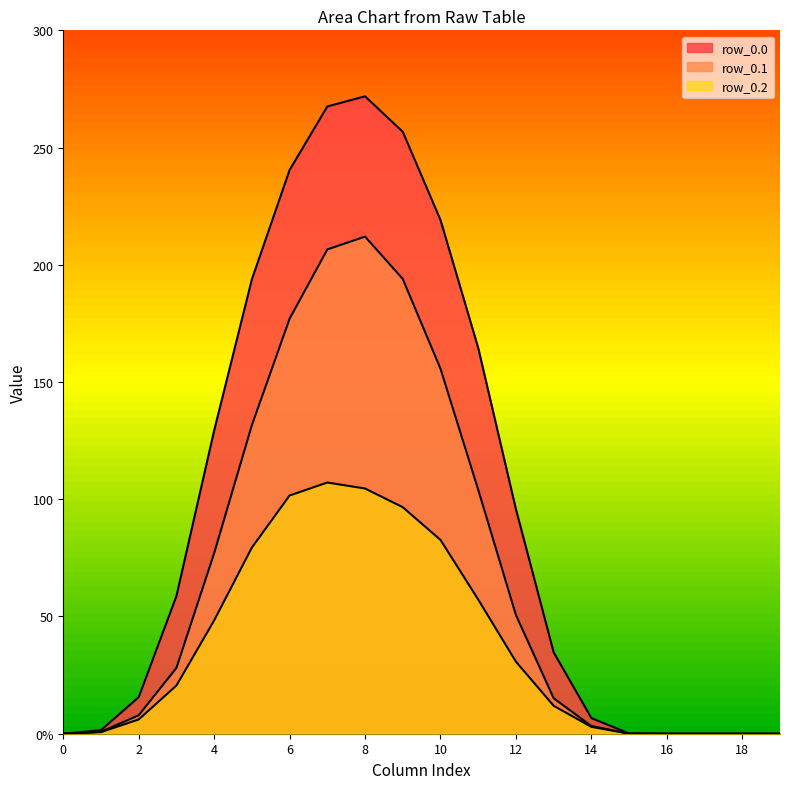

True or false: row_0.1 and row_0.0 cross at least once.

False